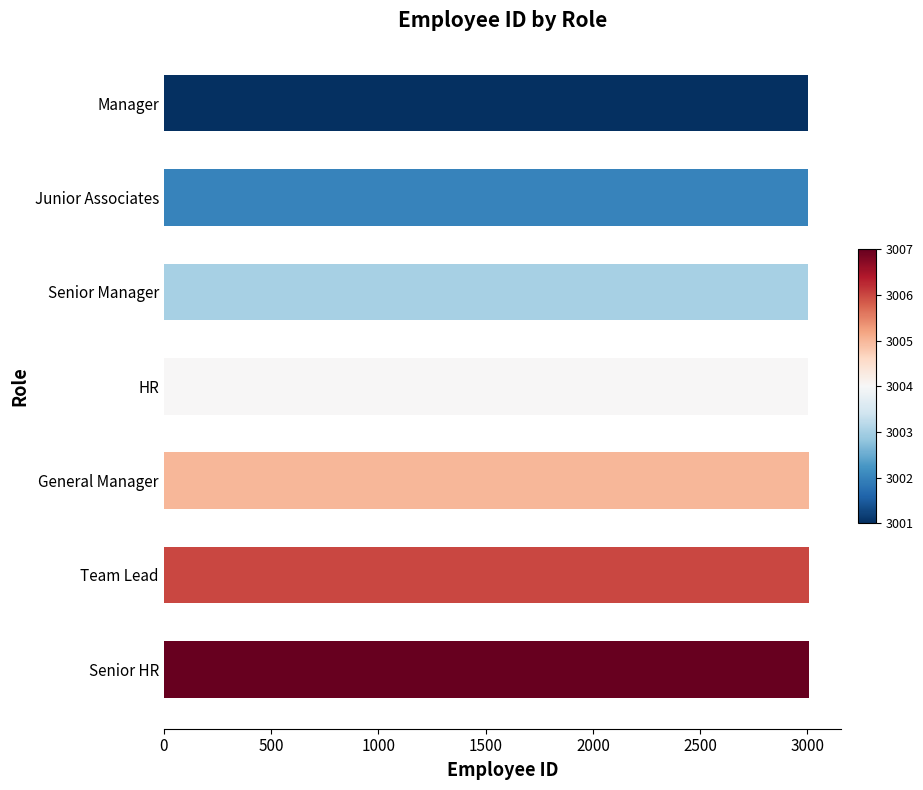

What is the average value?

3004